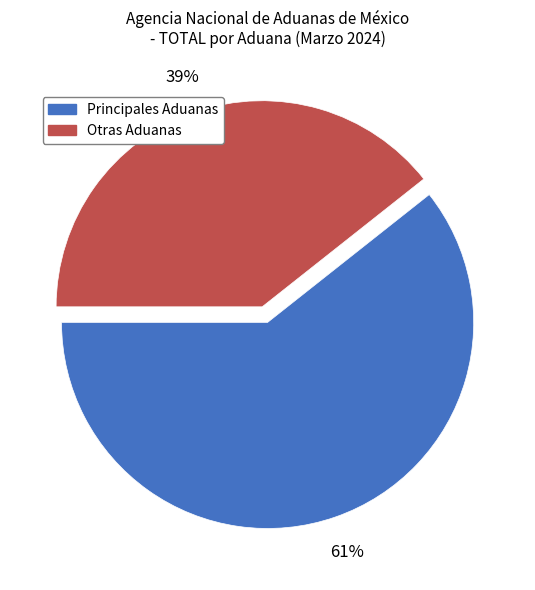

Is there a majority slice in this chart?

Yes